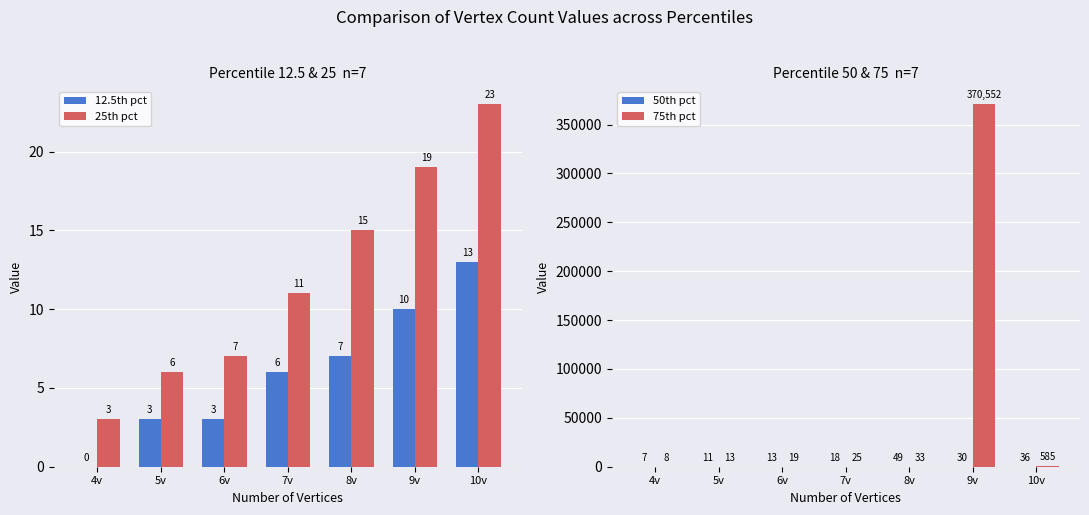

At which label does 50th pct first exceed 18?

8v